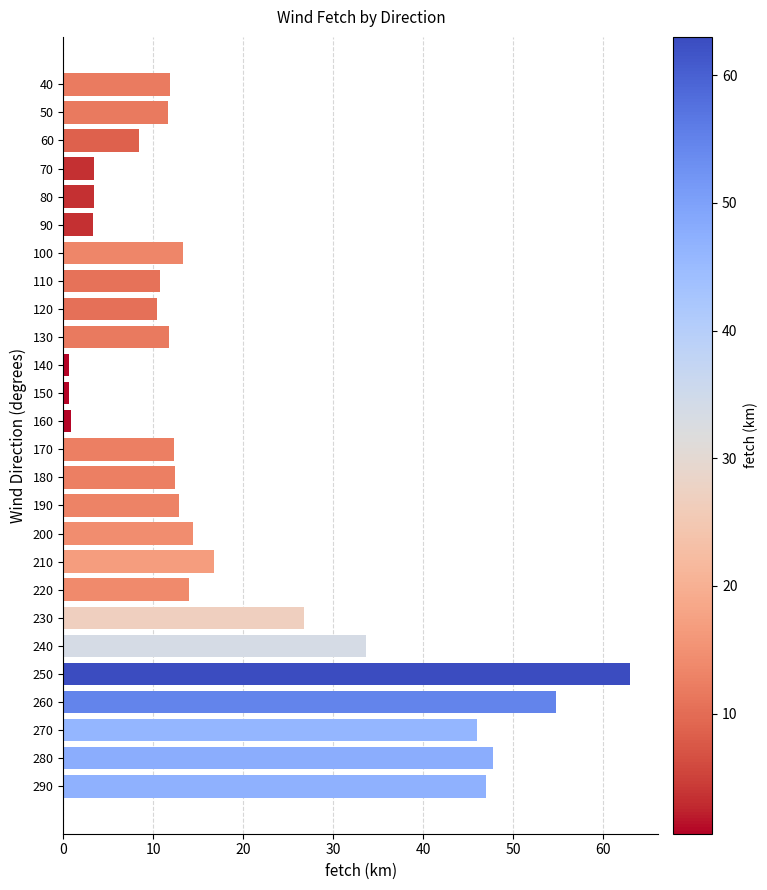

What is the value of the 7th bar from the top?

13.3